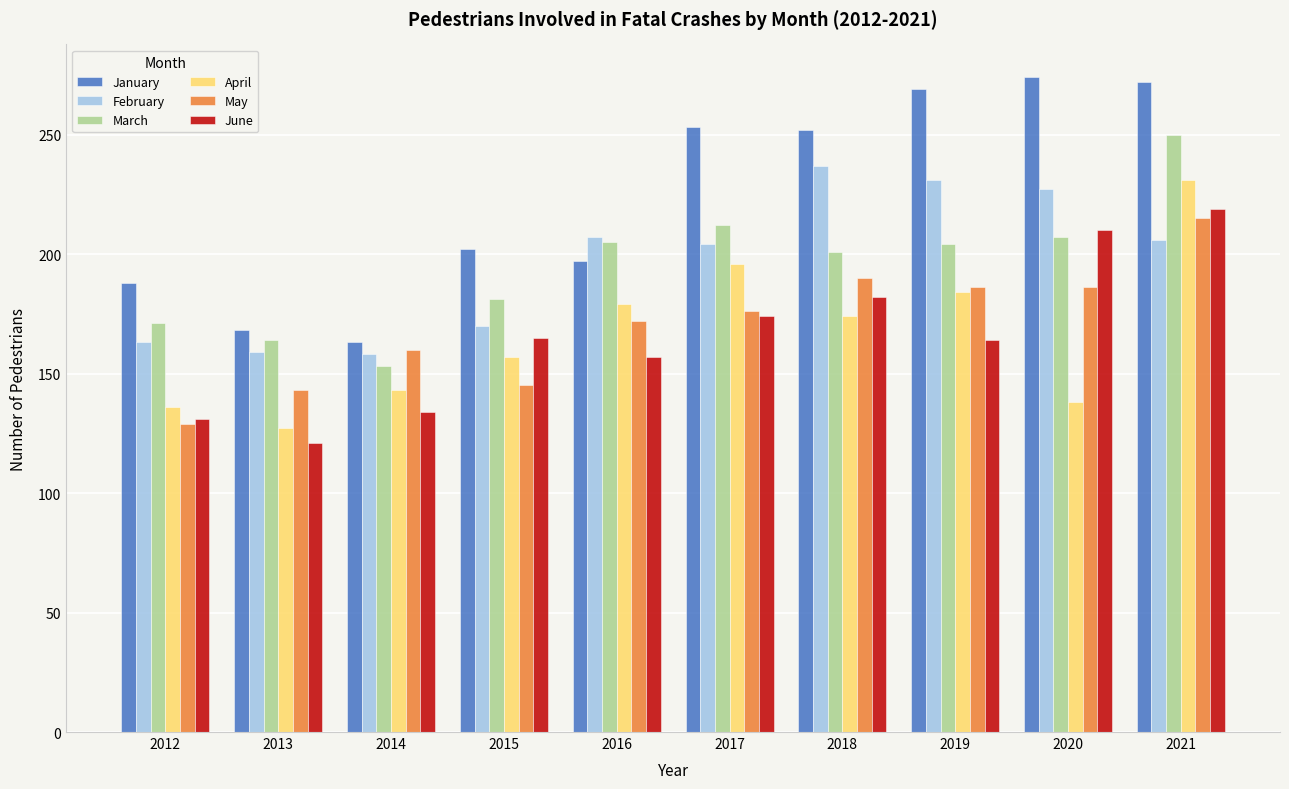

What is the value of the February bar at the 6th from the left?

204